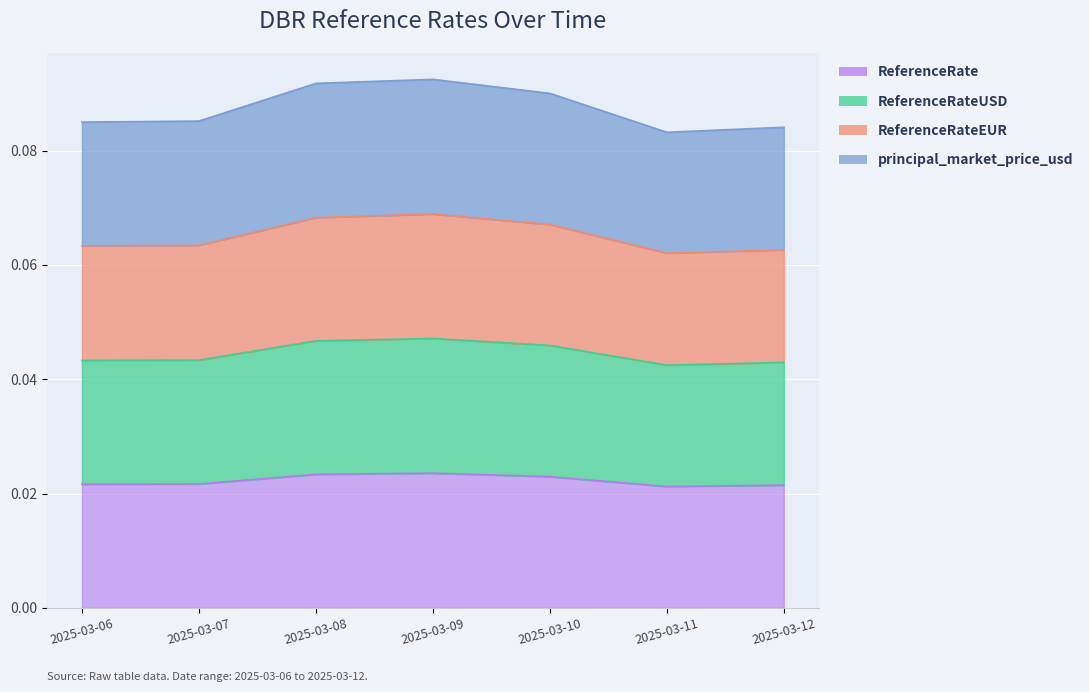

How many interior local valleys does the principal_market_price_usd series have?

1